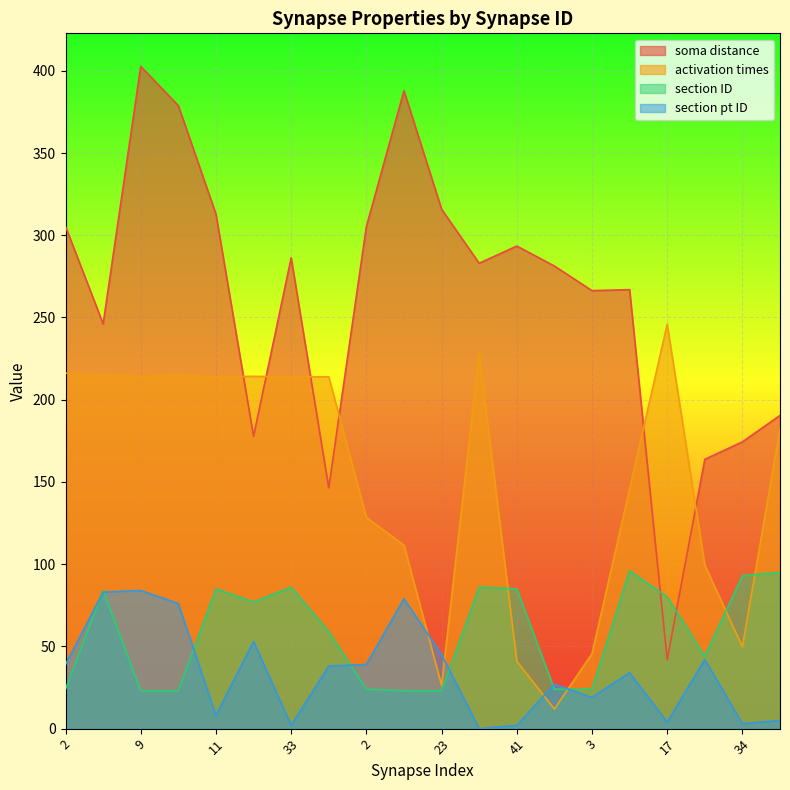

What is the difference between the maximum and second lowest values in the section pt ID series?

82.0